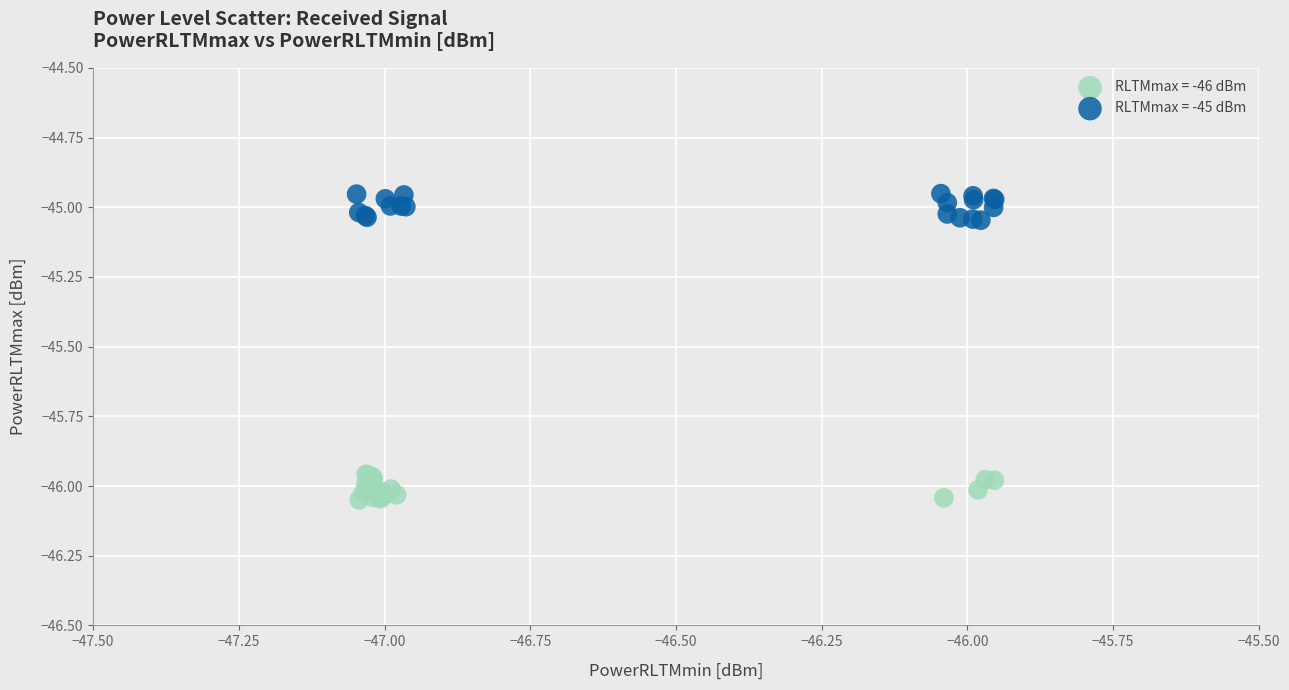

Which series contains the highest Y value?

RLTMmax = -45 dBm